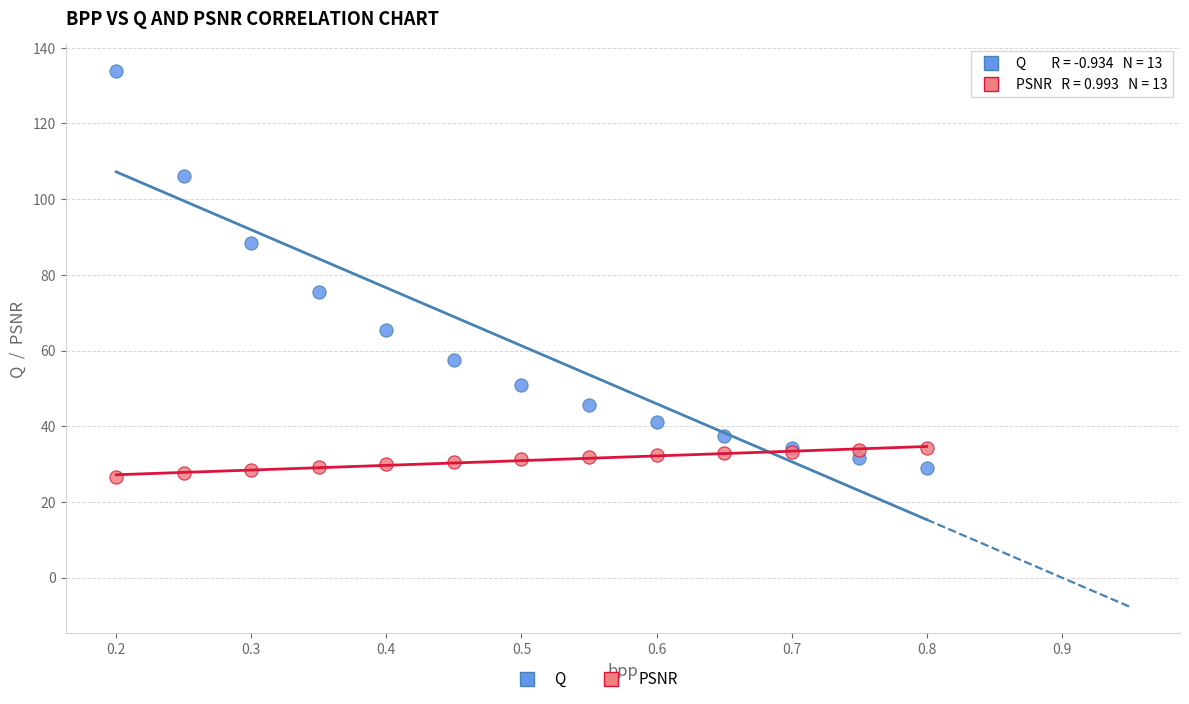

Which series has the widest spread of Y values?

Q